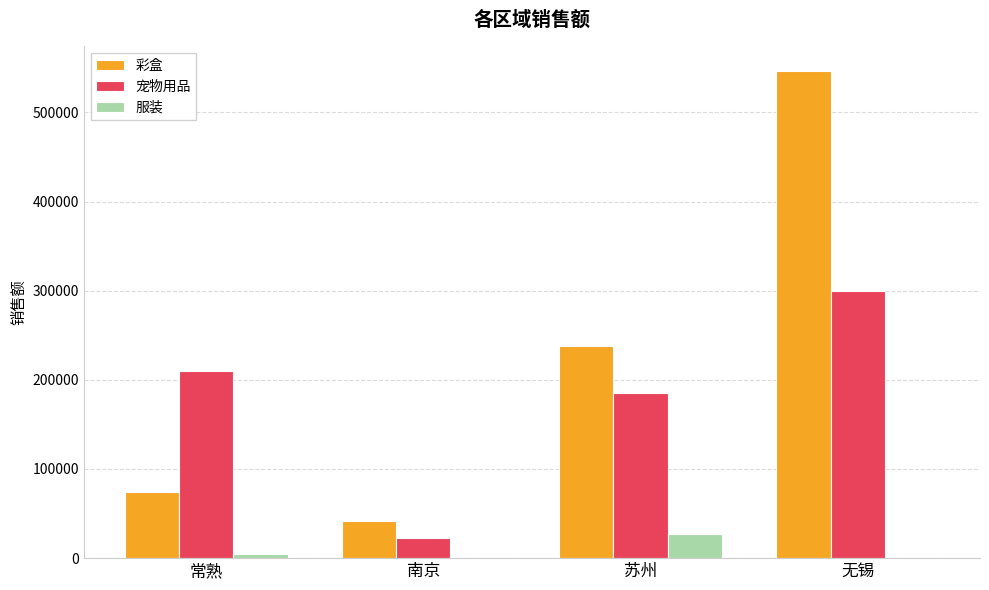

The 服装 series shows 48066.7 at 苏州. True or false?

False